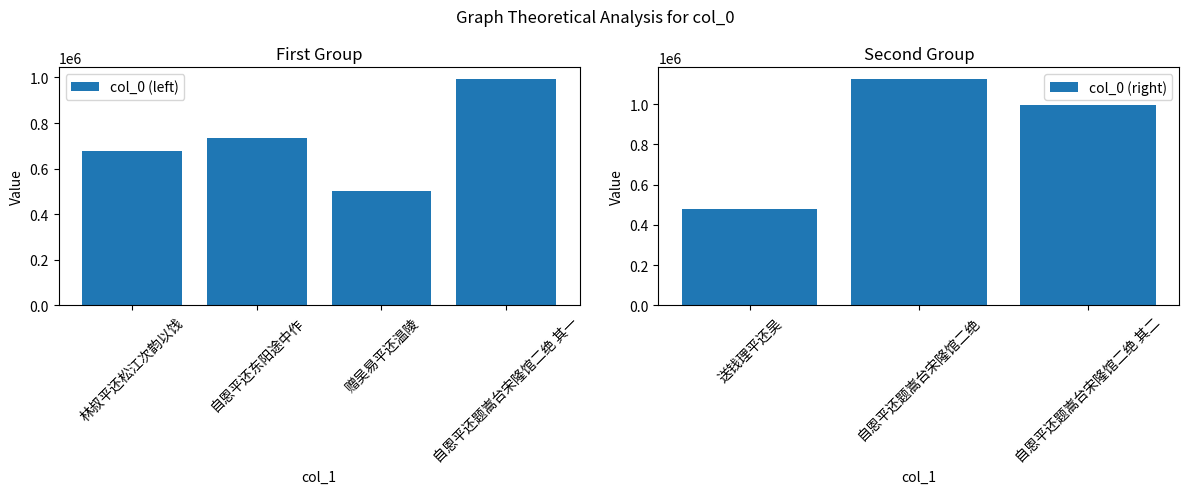

What is the sum of the col_0 (left) values at 自恩平还题嵩台宋隆馆二绝 其一 and 赠吴易平还温陵?

1497383